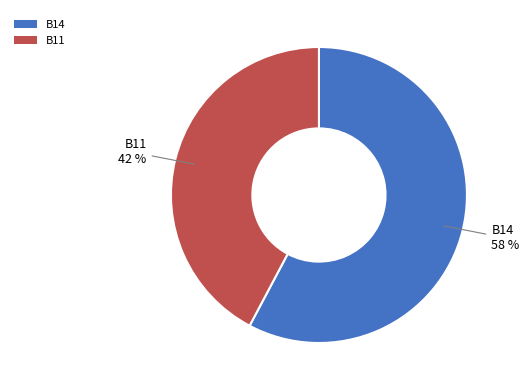

What is the smallest slice in the pie chart?

B11